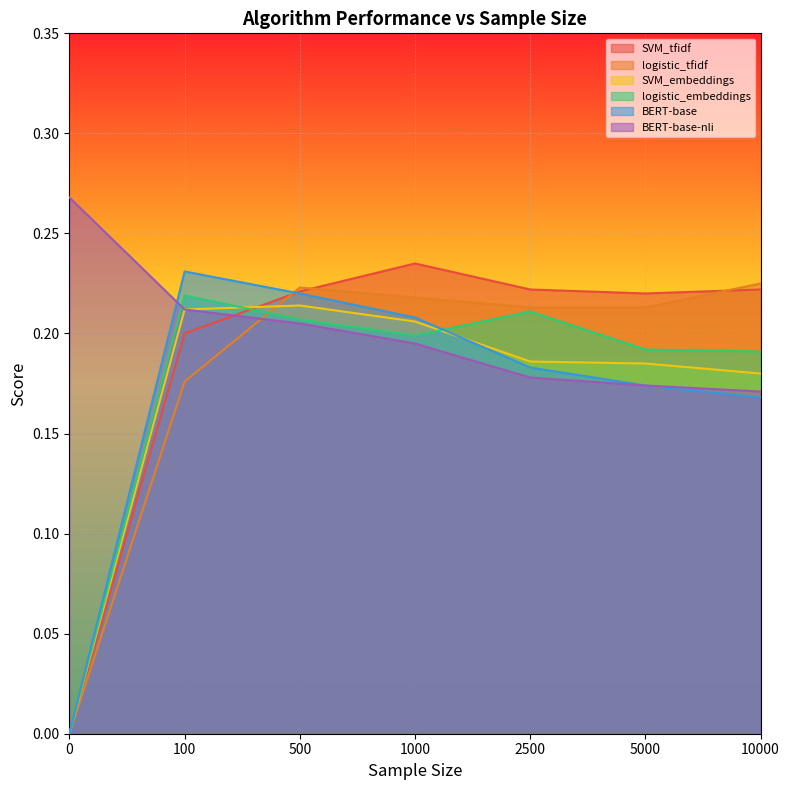

What is the difference between the SVM_embeddings values at 2500 and 0?

0.2